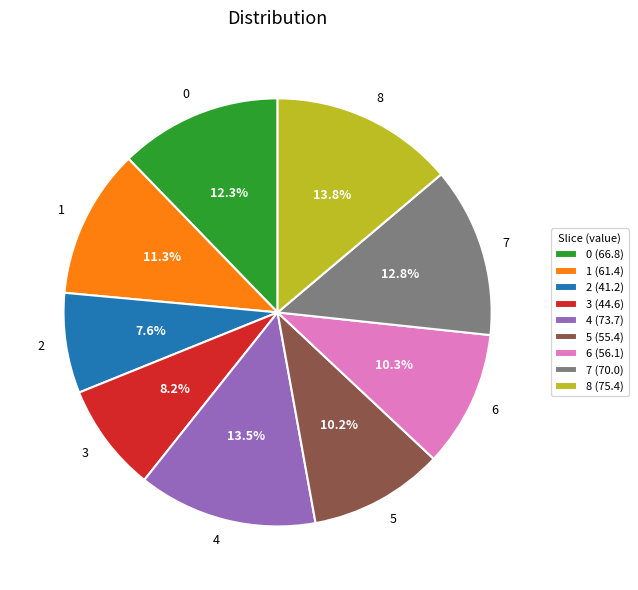

Is the sum of 7 and 0 greater than half?

No